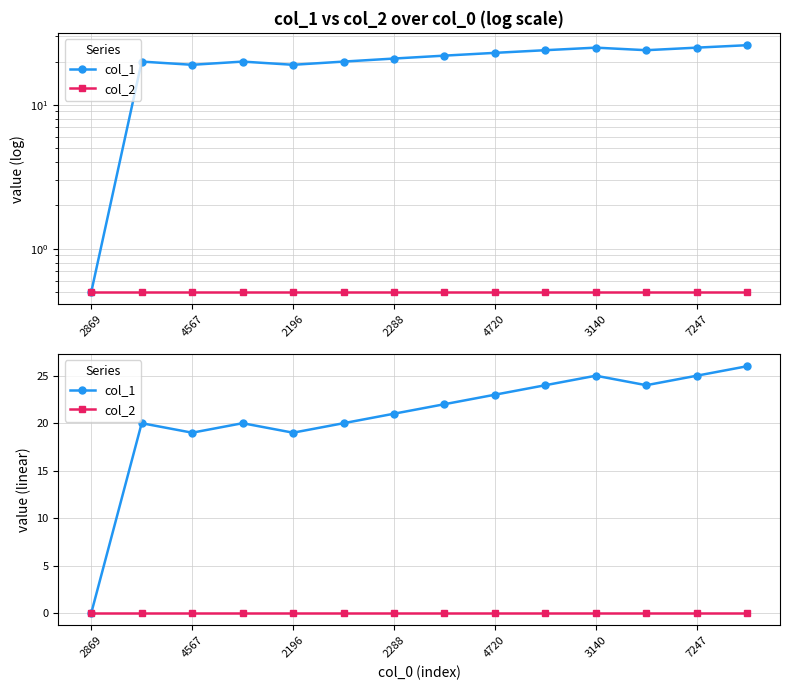

True or false: col_1 has a value of 14 at 4720.

False